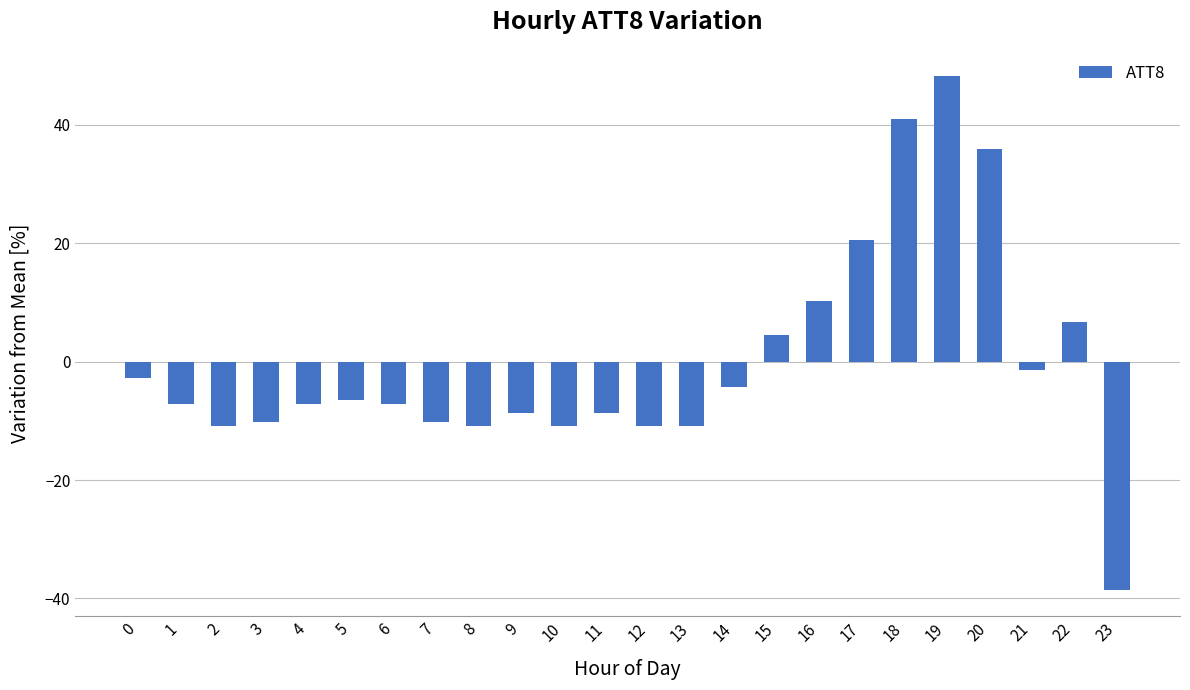

What is the value of the 8th bar from the left?

-10.1